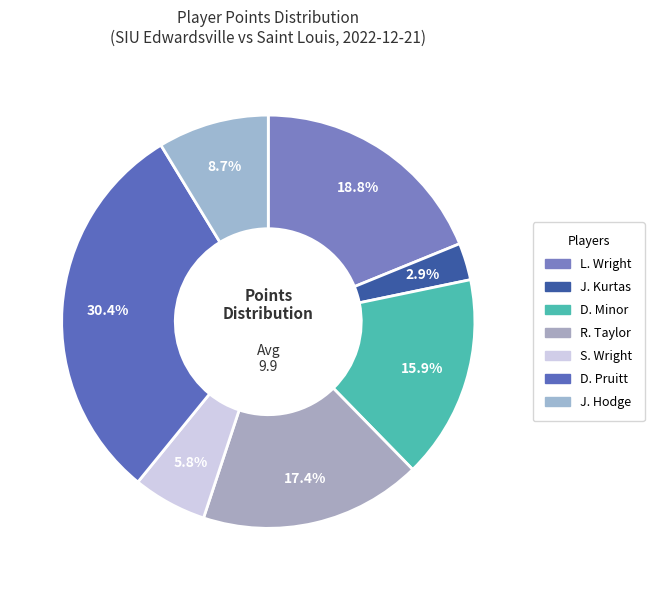

What is the smallest slice in the pie chart?

J. Kurtas